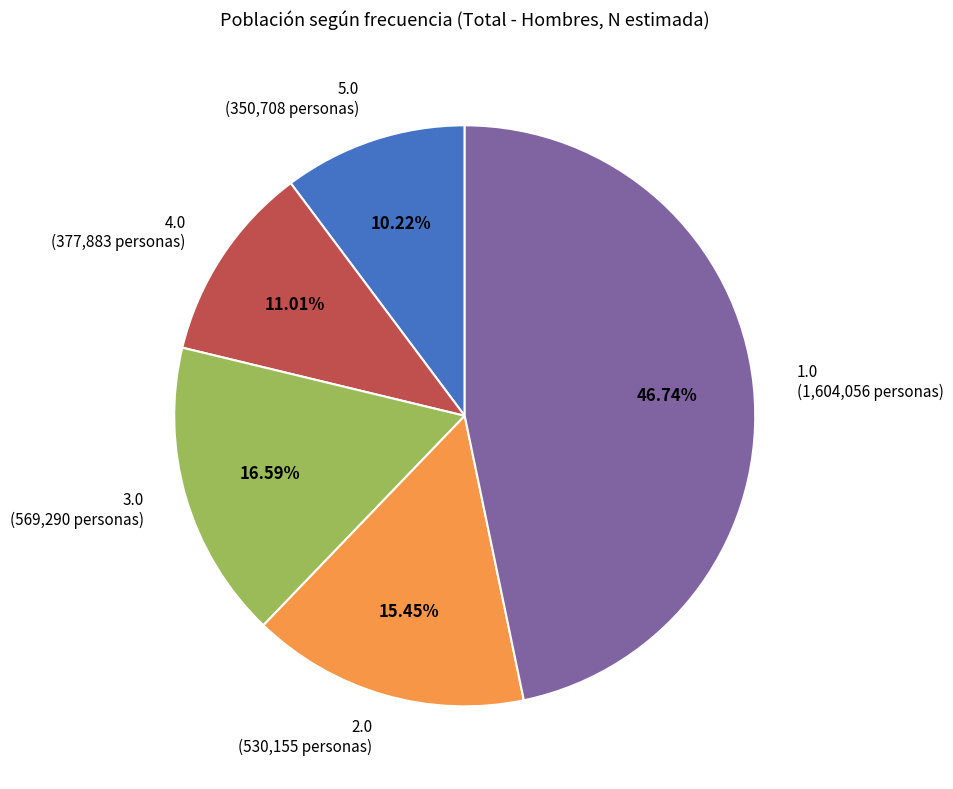

Does 3.0 account for over 50% of the chart?

No